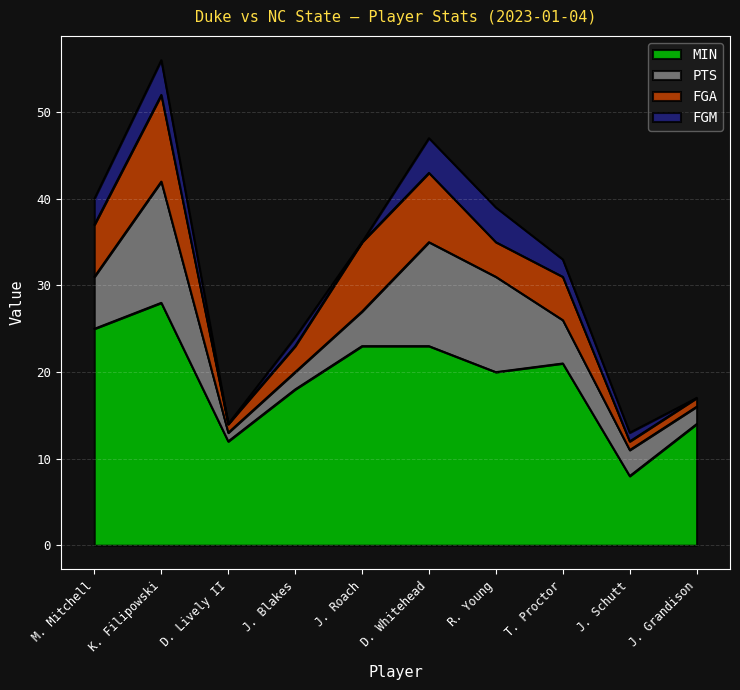

What is the label of the 8th point from the right?

D. Lively II